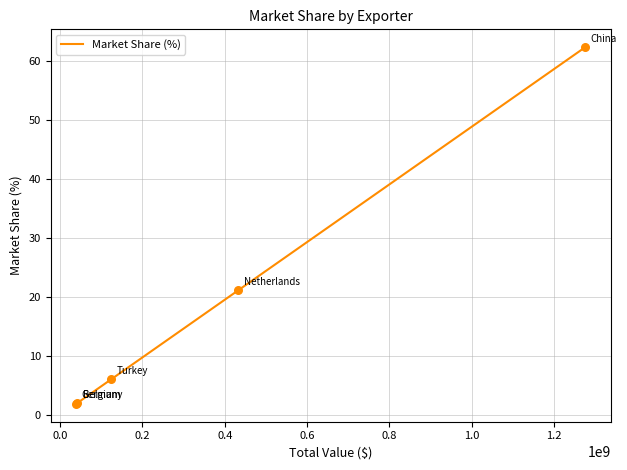

True or false: the data has more than 0 interior local peaks.

False